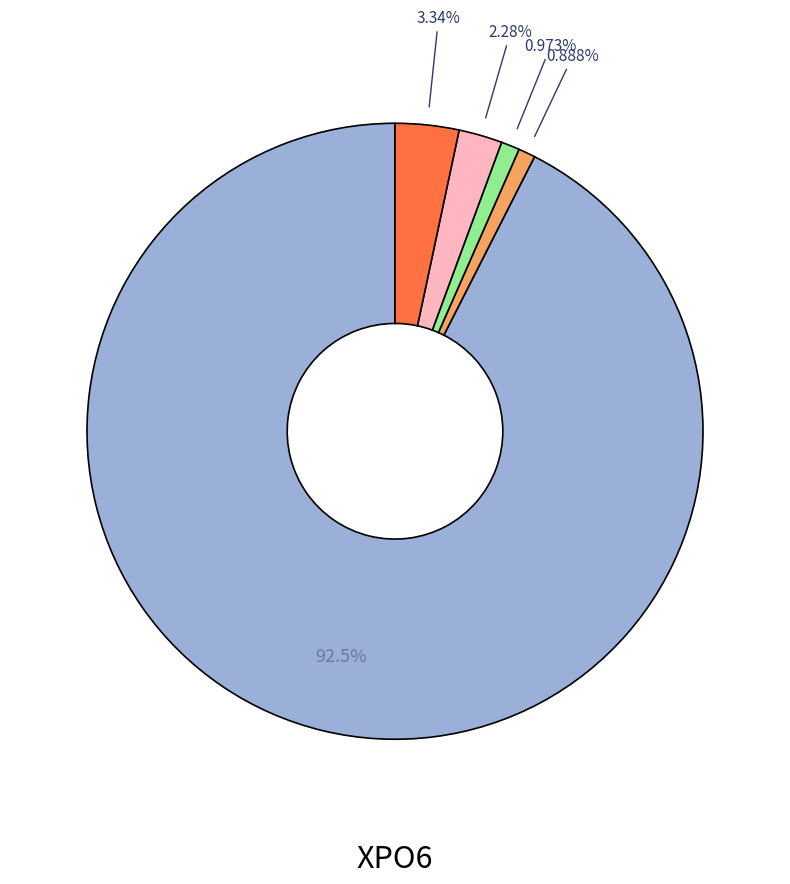

Is there a majority slice in this chart?

Yes